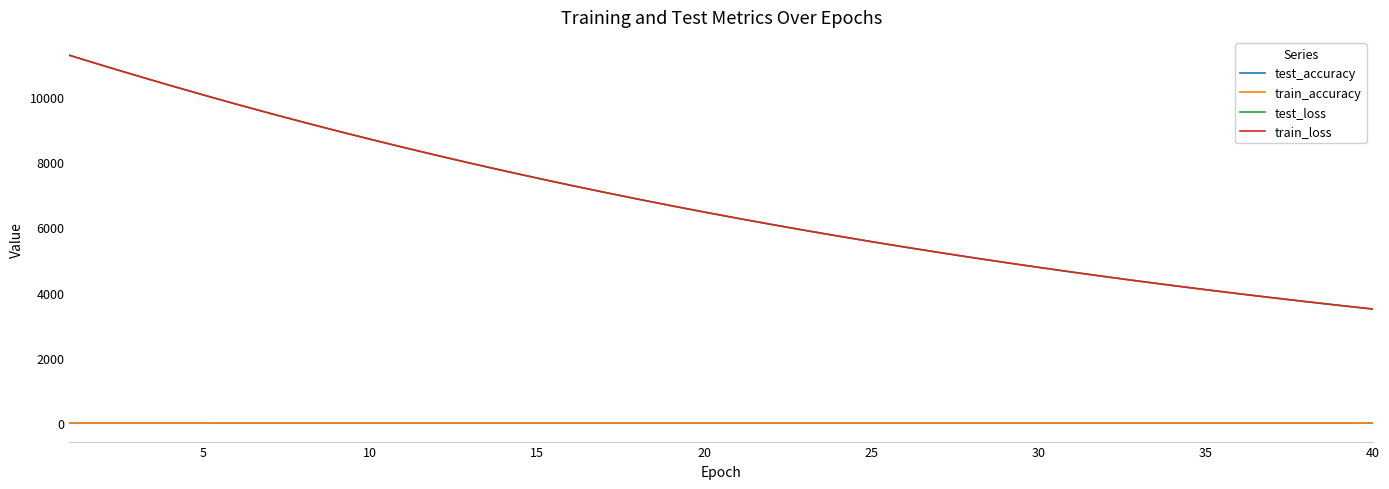

Which series has the largest range (max minus min)?

train_loss